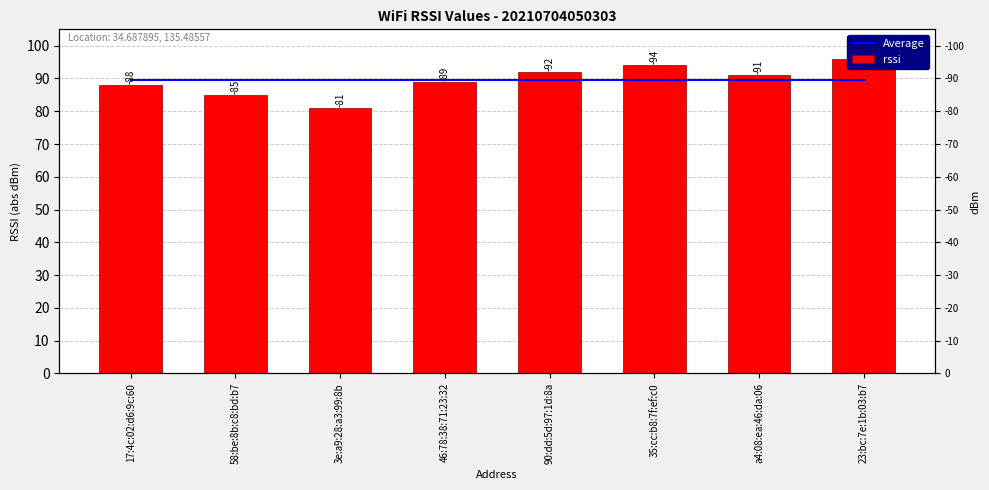

Which category has the highest value in the rssi series?

23:bc:7e:1b:03:b7